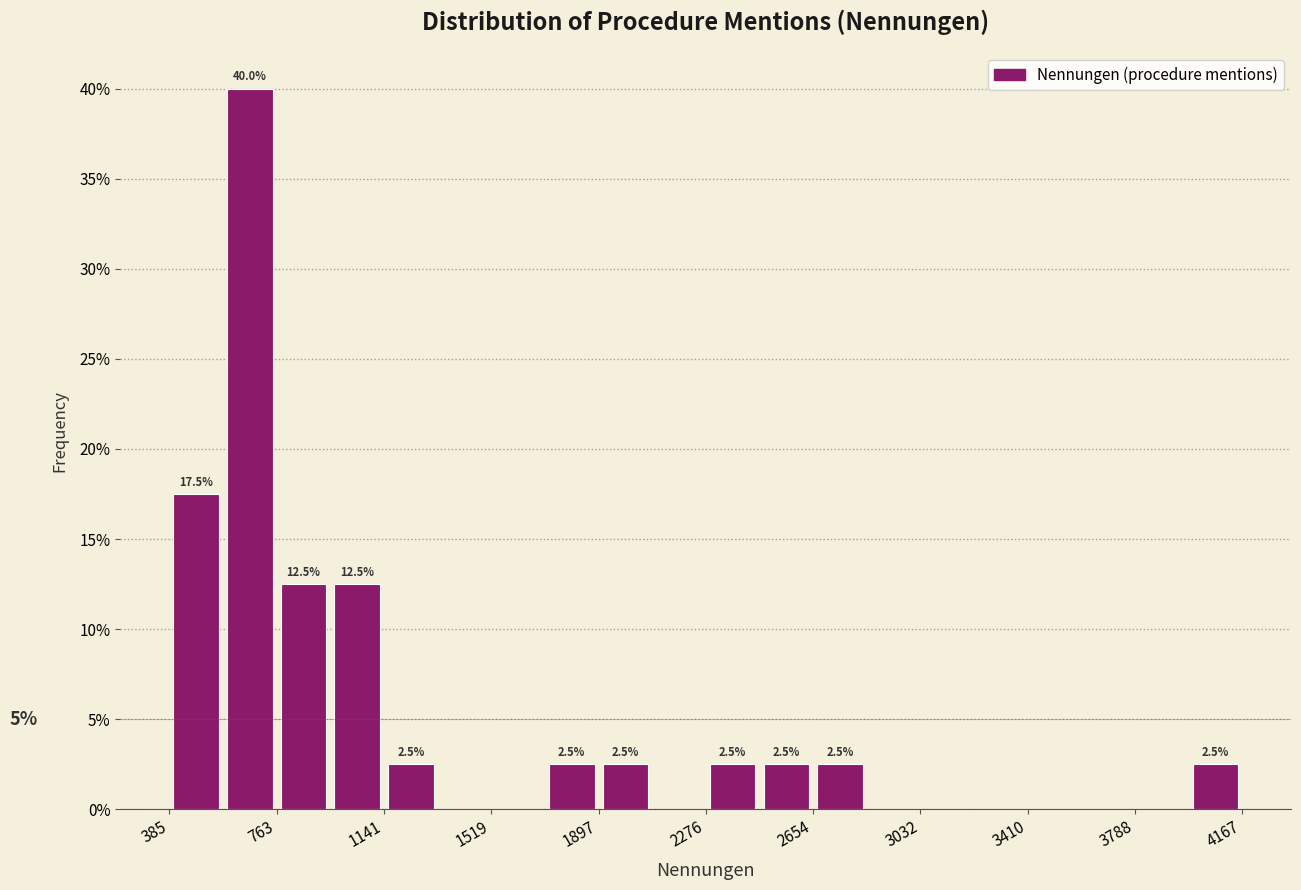

Around what value on the x-axis is the tallest bar? Give the approximate position of its centre, as read against the axis.

650